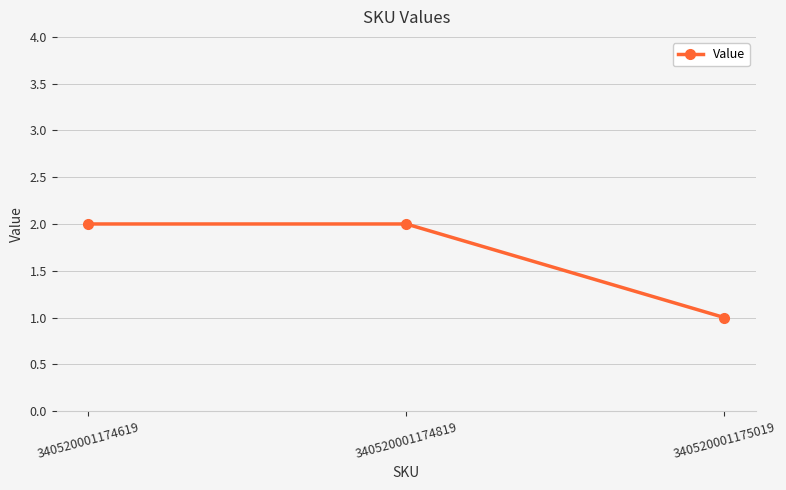

What is the approximate value at 340520001175019?

1